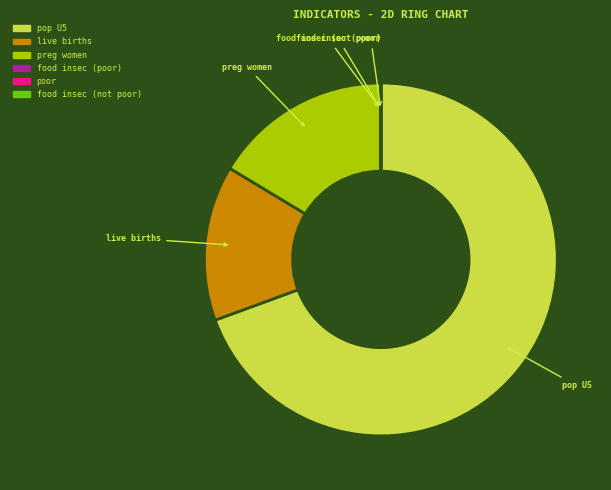

Does any single category account for the majority?

Yes